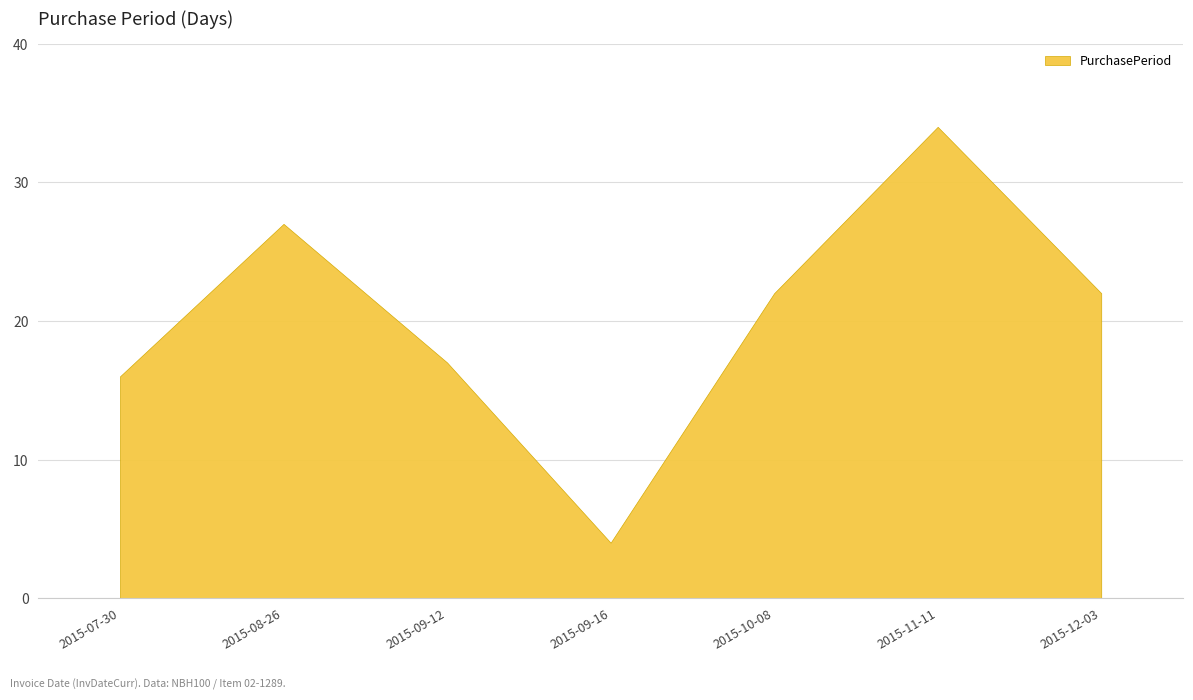

Which label corresponds to the smallest value in the chart?

2015-09-16